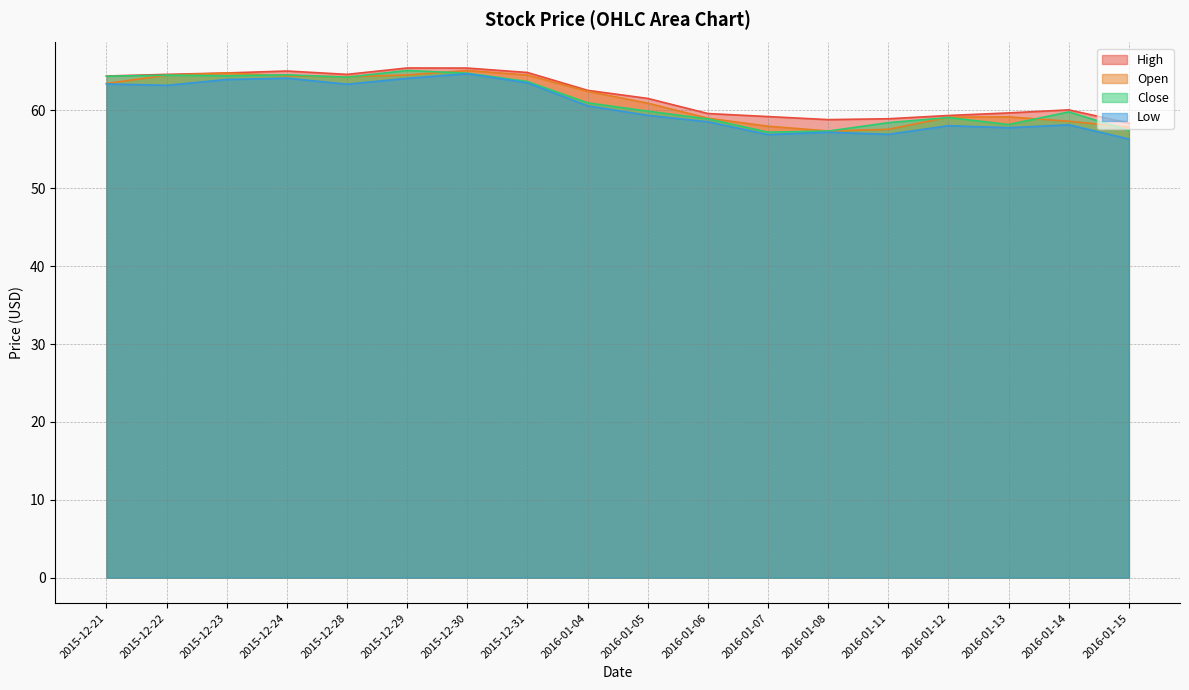

Which series has the largest range (max minus min)?

Low